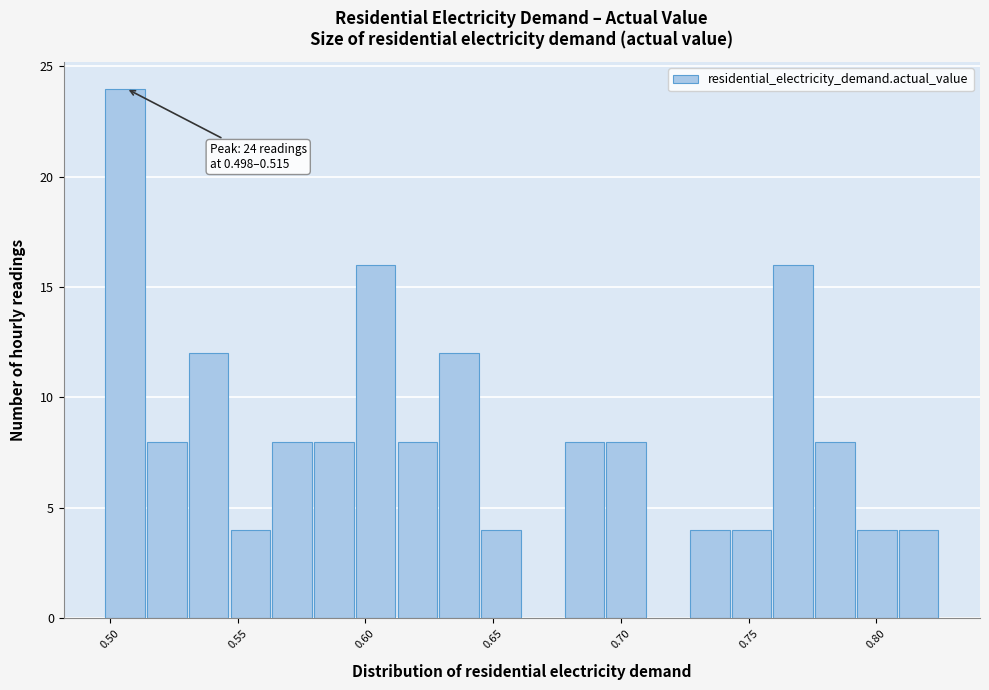

Read against the x-axis, roughly where is the centre of the tallest bar?

0.505